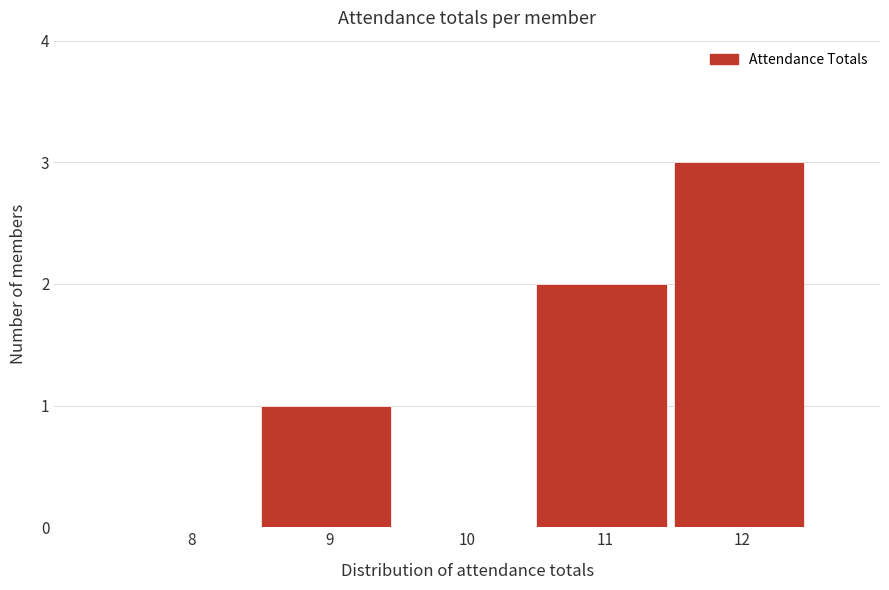

Reading left to right, list all the values displayed in this chart.

8=0	9=1	10=0	11=2	12=3